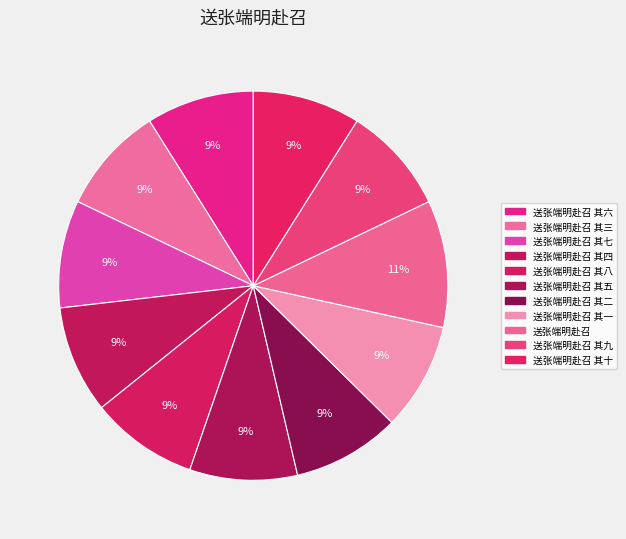

How many slices are in this pie chart?

11